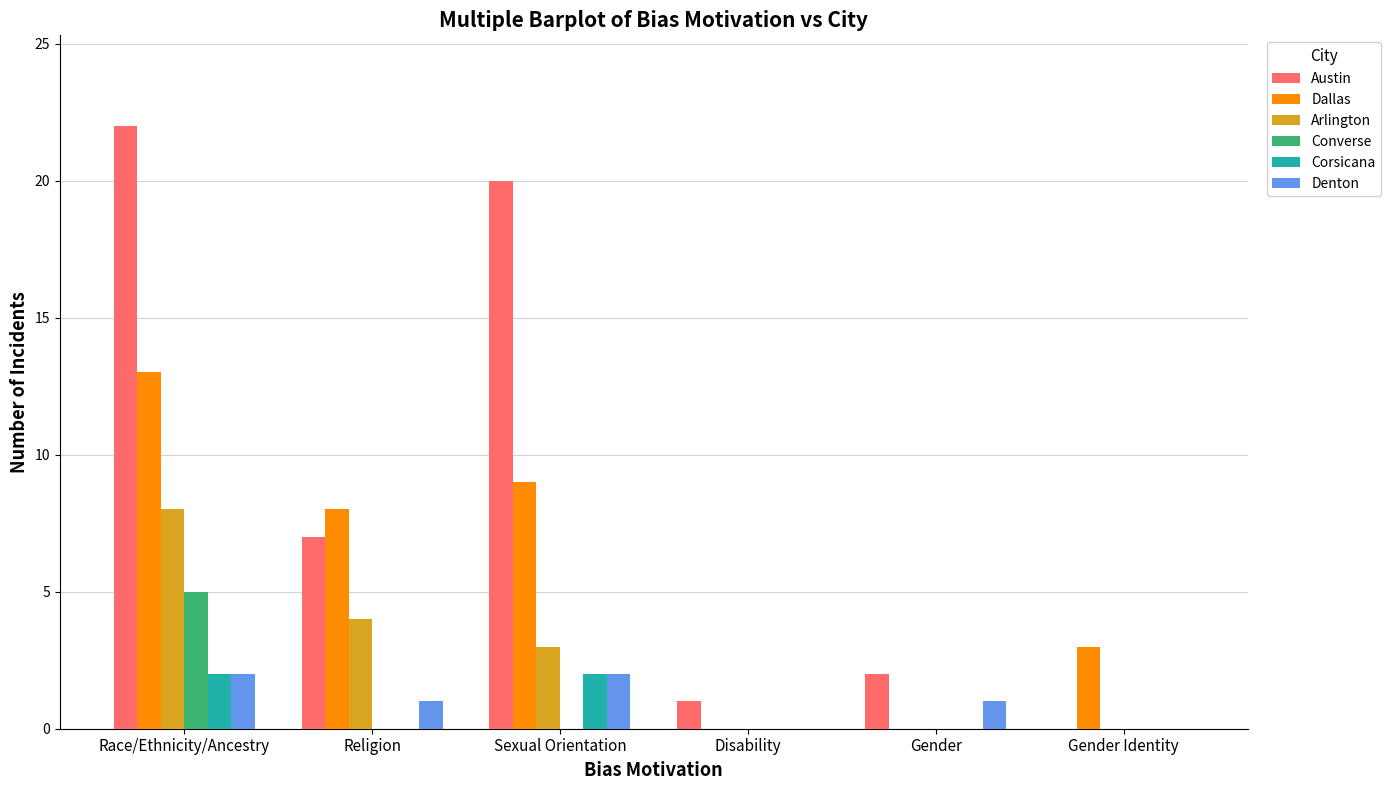

What is the sum of the Austin values at Sexual Orientation and Religion?

27